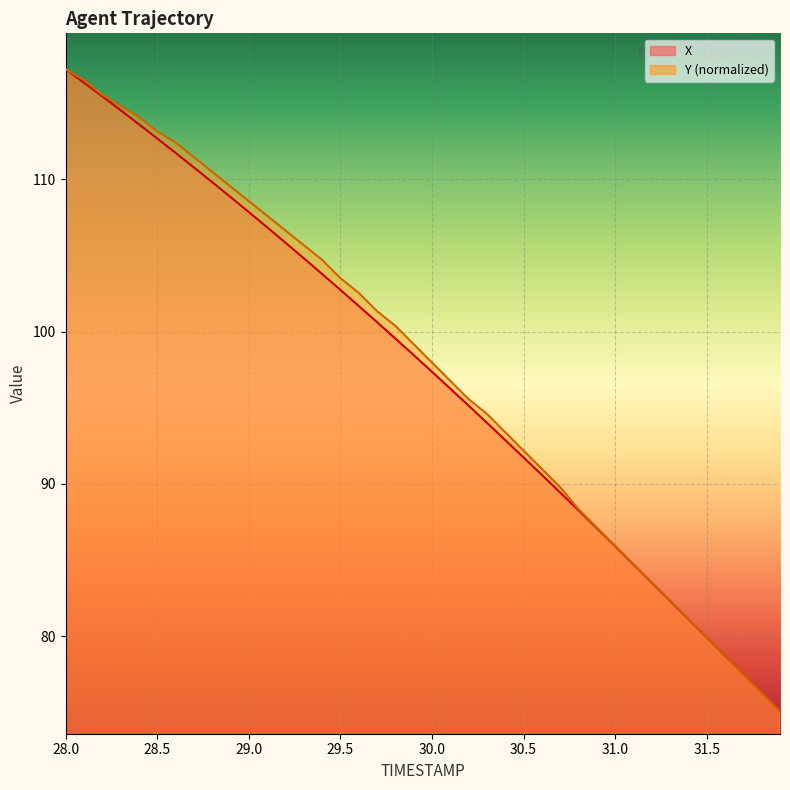

Which series has the largest total across all categories?

Y